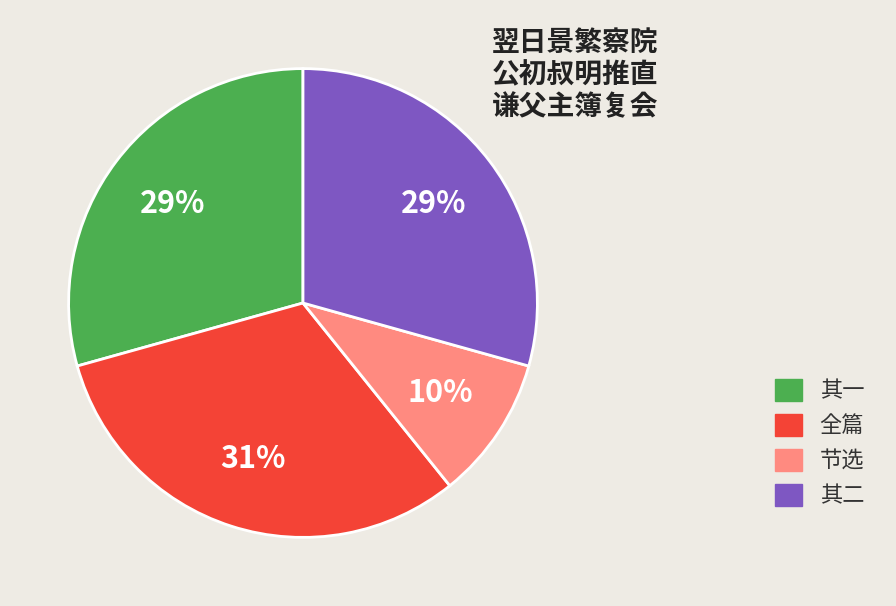

Between 全篇 and 其二, which is larger?

全篇